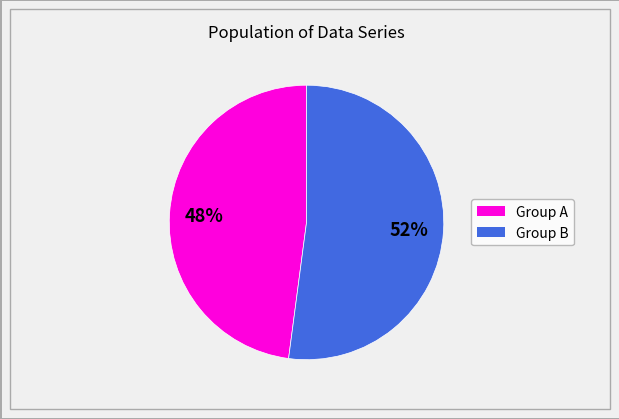

Count the number of slices in the pie.

2